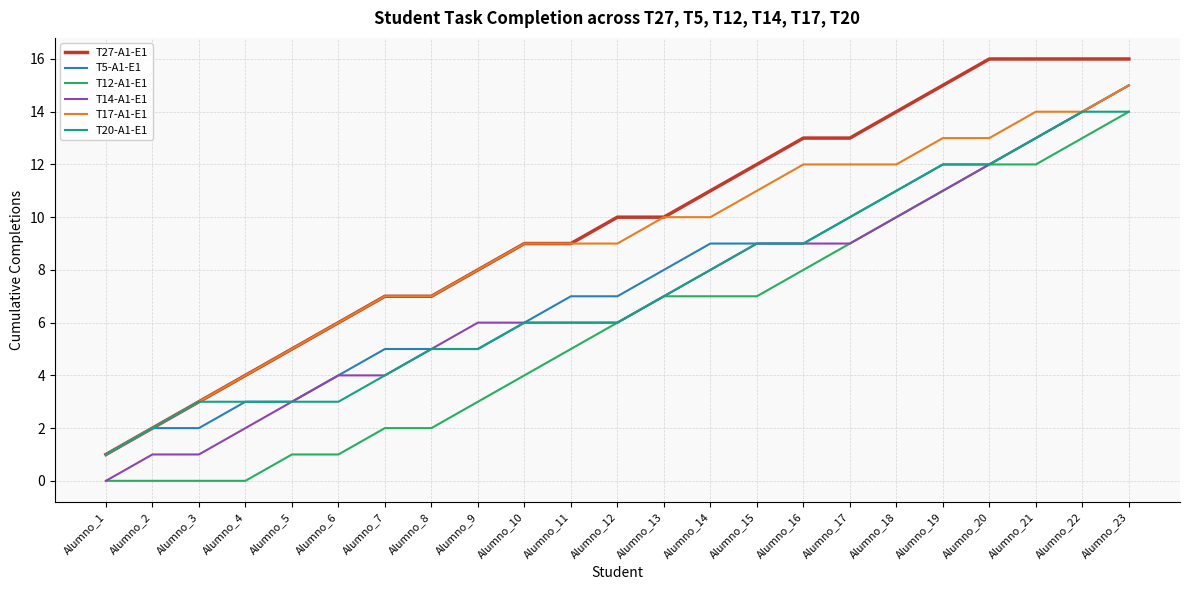

The value of T27-A1-E1 at Alumno_18 is 14. True or false?

True